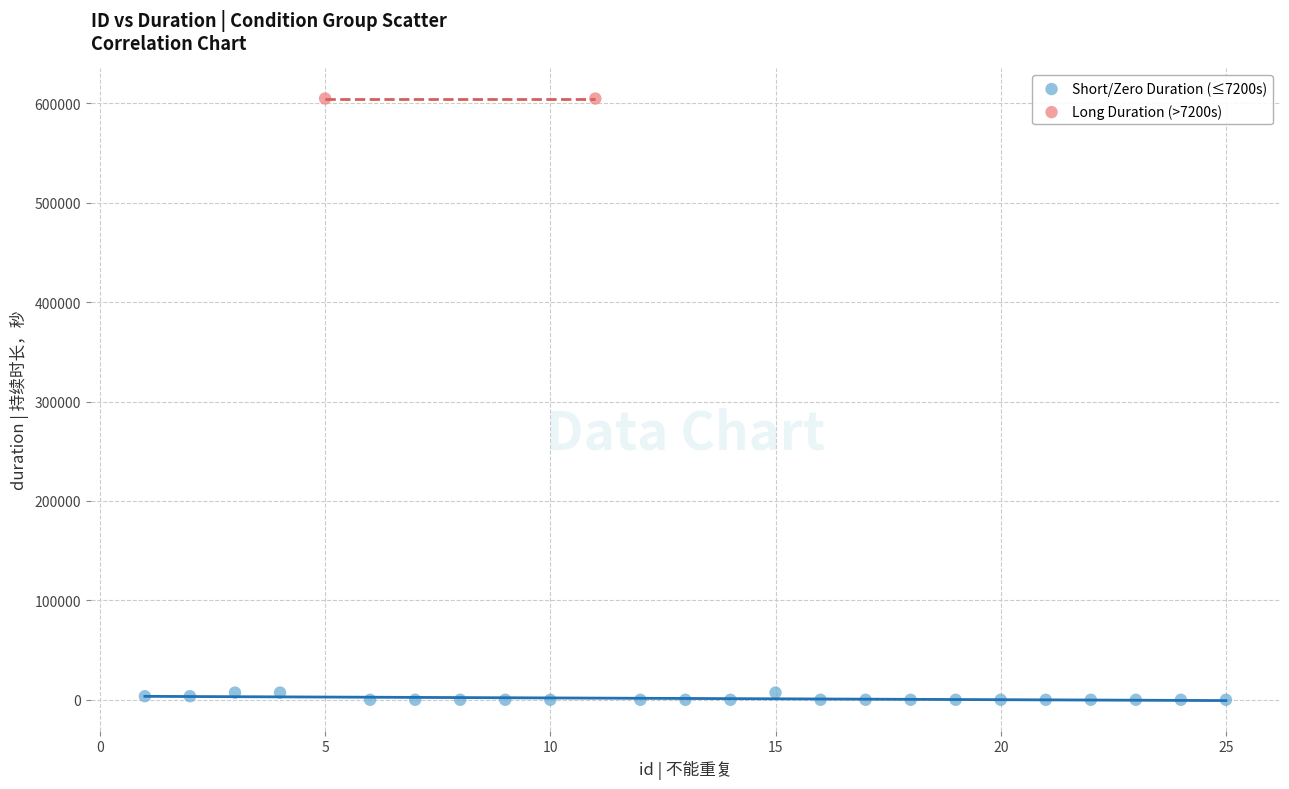

What are all the series names shown in the legend?

Short/Zero Duration (≤7200s), Long Duration (>7200s)